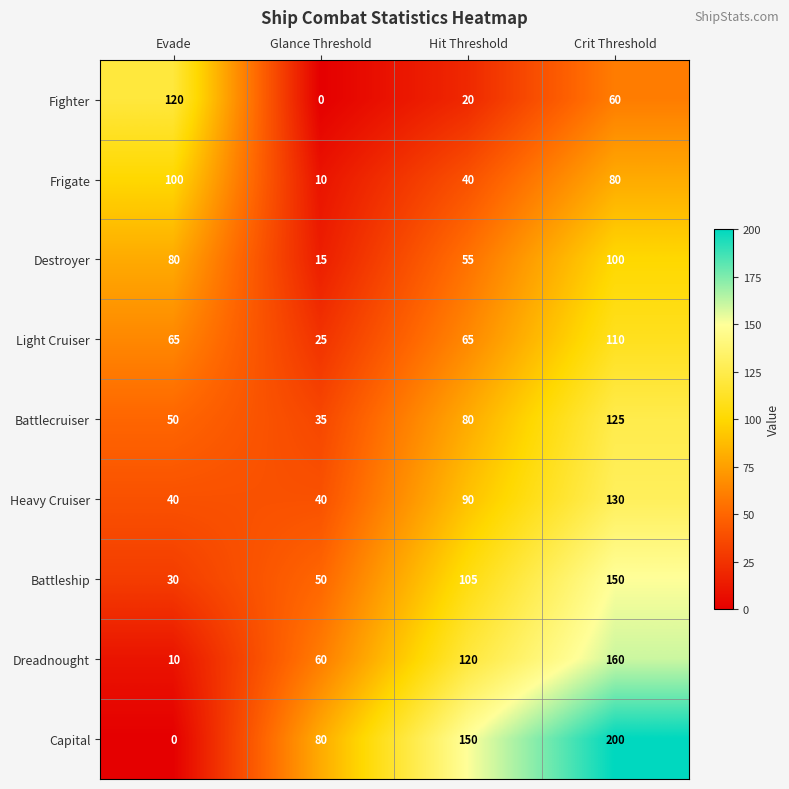

How many categories are shown in the chart?

4